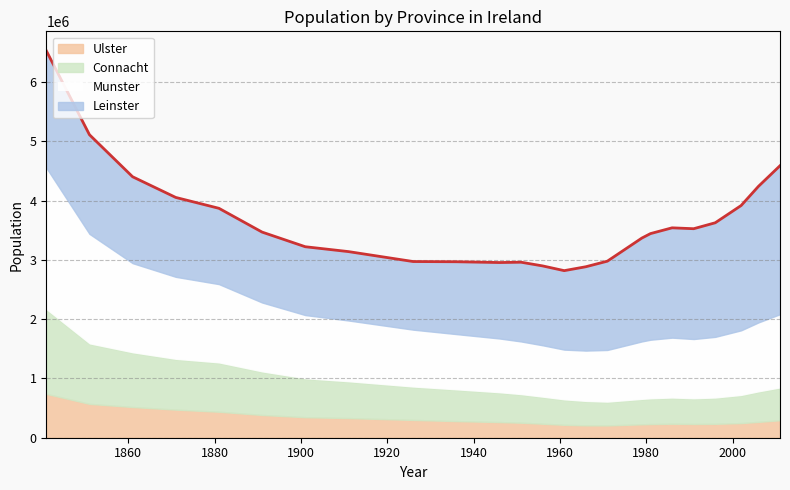

What is the average value of the Ulster series?

322326